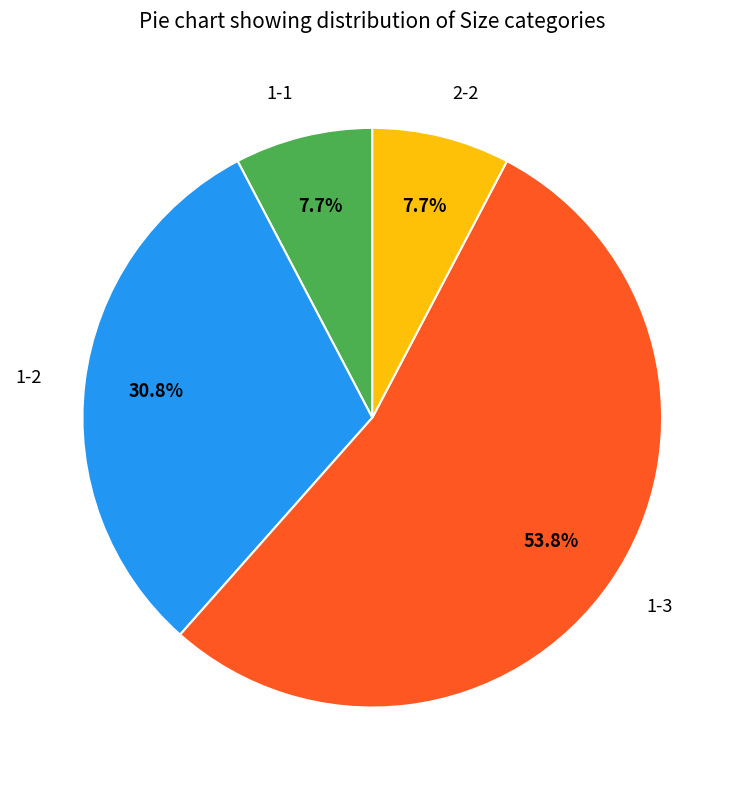

What is the ratio of the value at 1-1 to the value at 1-3?

0.1